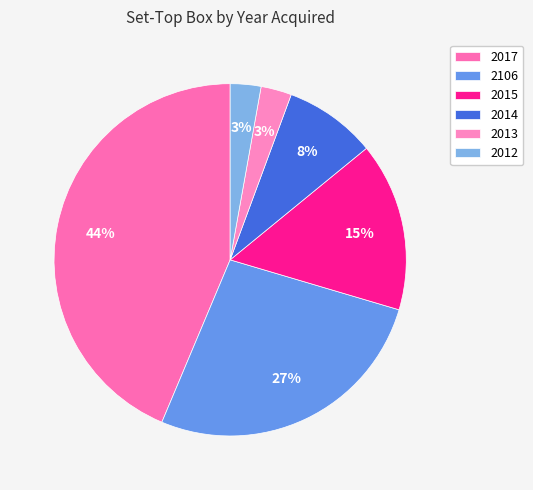

The 2012 slice represents 3% of the pie. True or false?

True